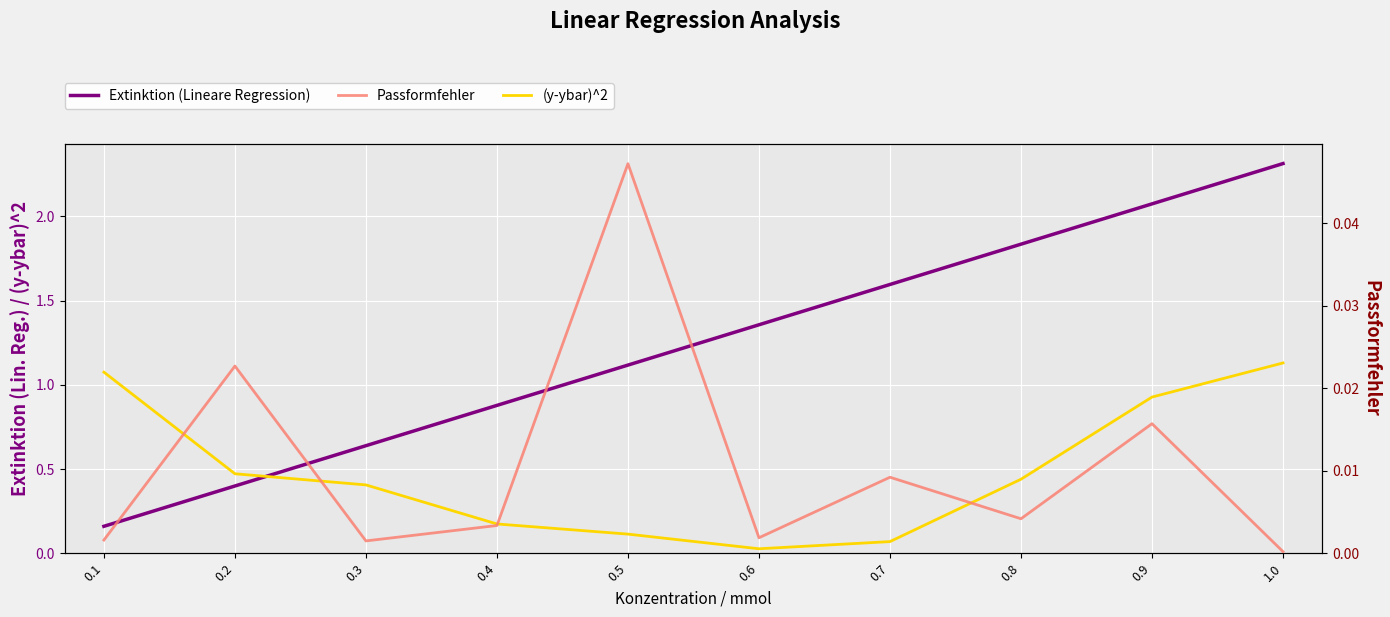

Is it true that (y-ybar)^2 equals 0.7 at 0.3?

False